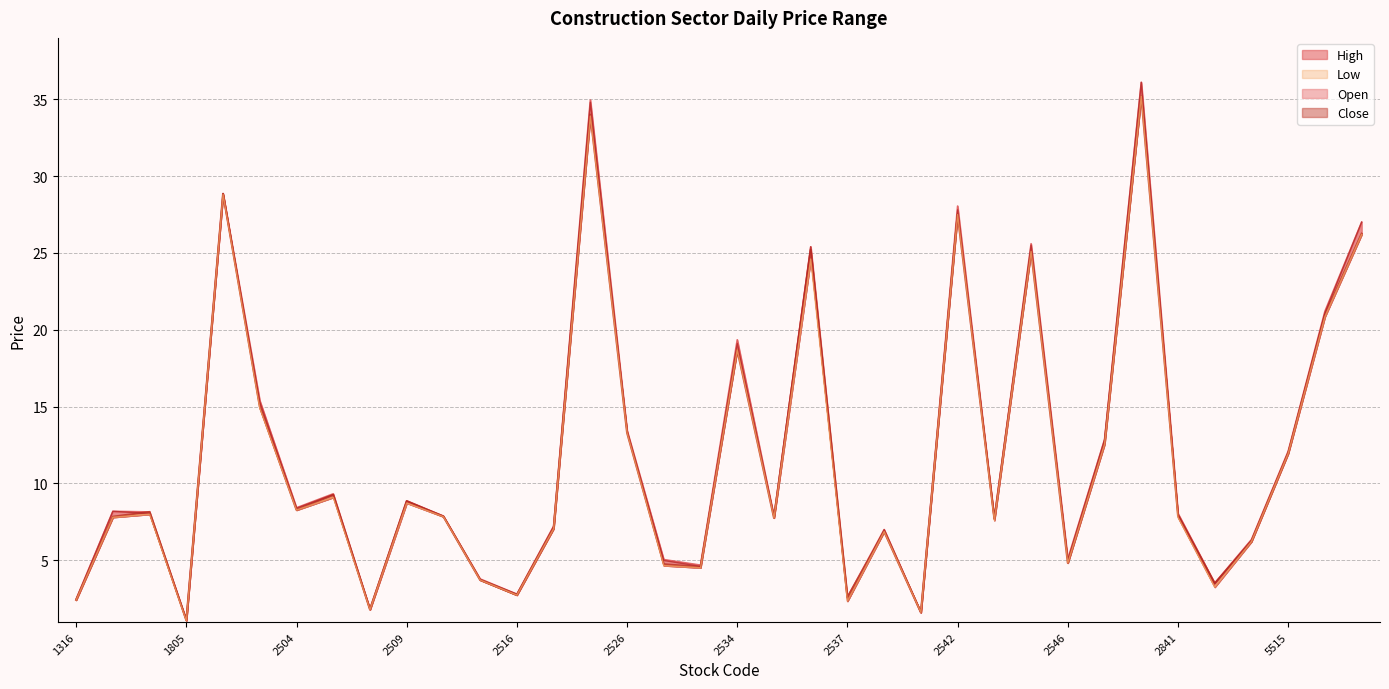

At which category does open reach its first local valley?

1805